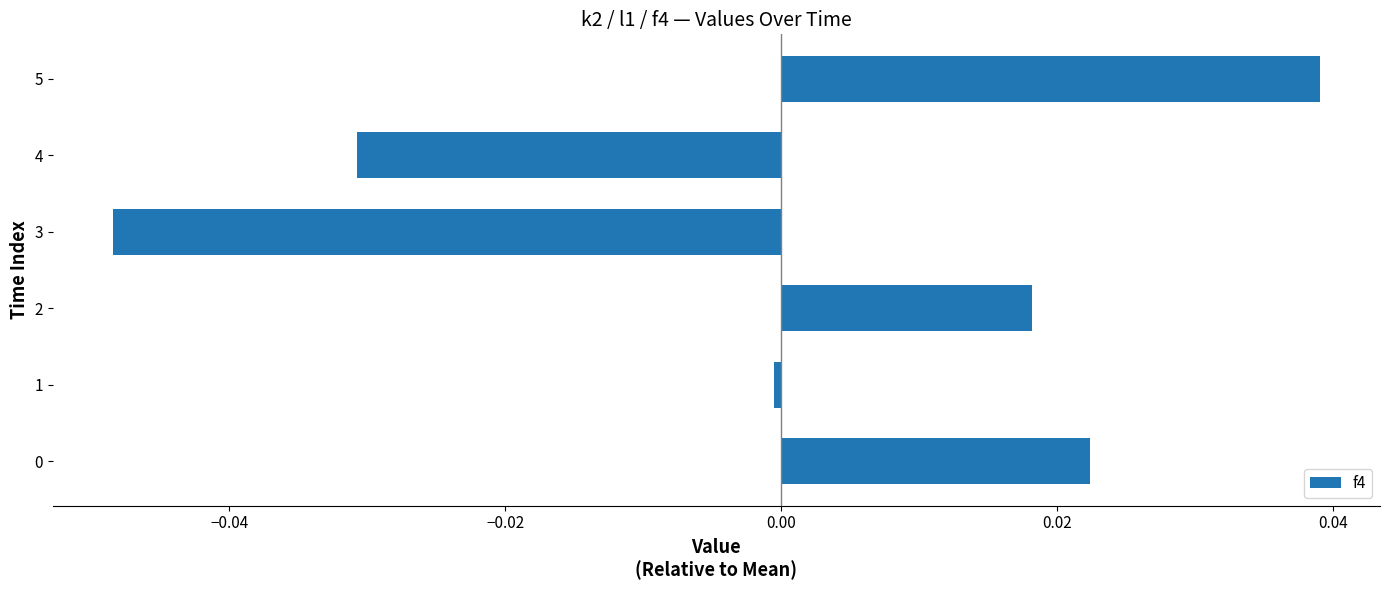

At which category does the chart reach its peak across all series?

5